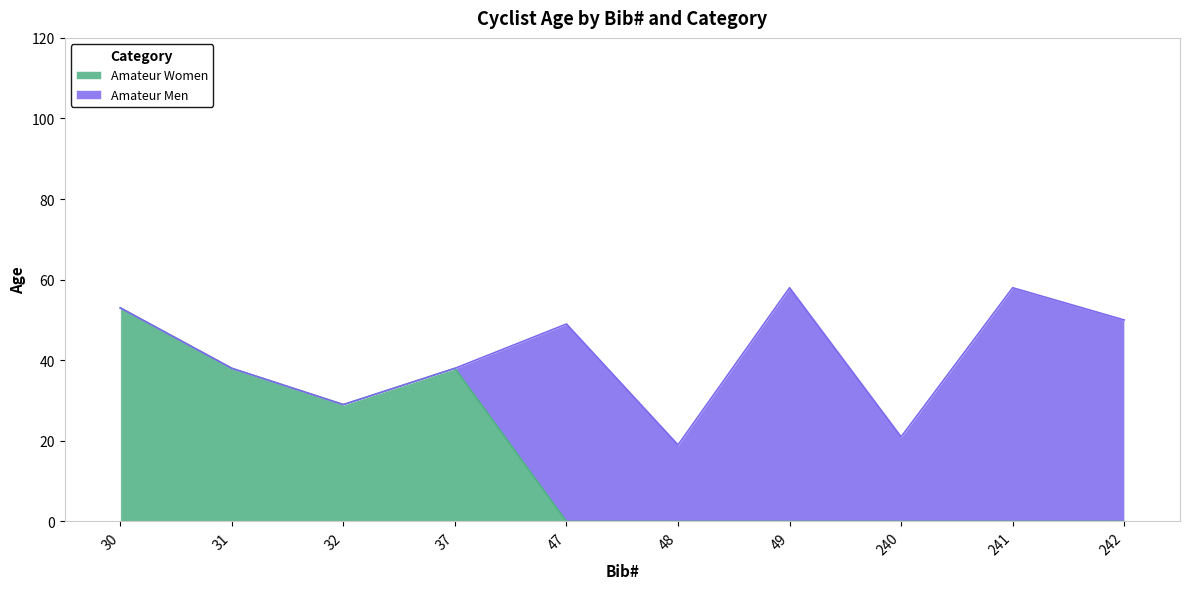

What is the change in value from 32 to 240?

-29